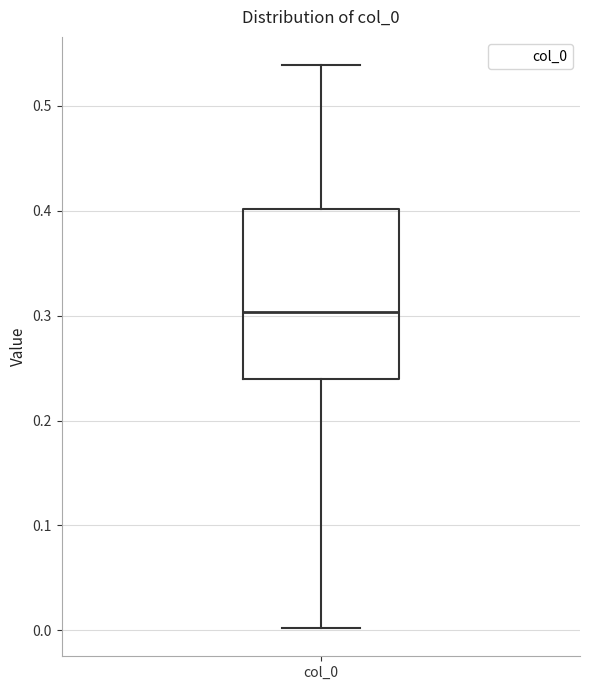

Read this box plot against the y-axis: the position of the median line, the range covered by the box, and the ends of both whiskers. The values are not printed on the chart, so give them approximately, as read against the axis.

median 0.30, box 0.24 to 0.40, whiskers 0.00 to 0.54